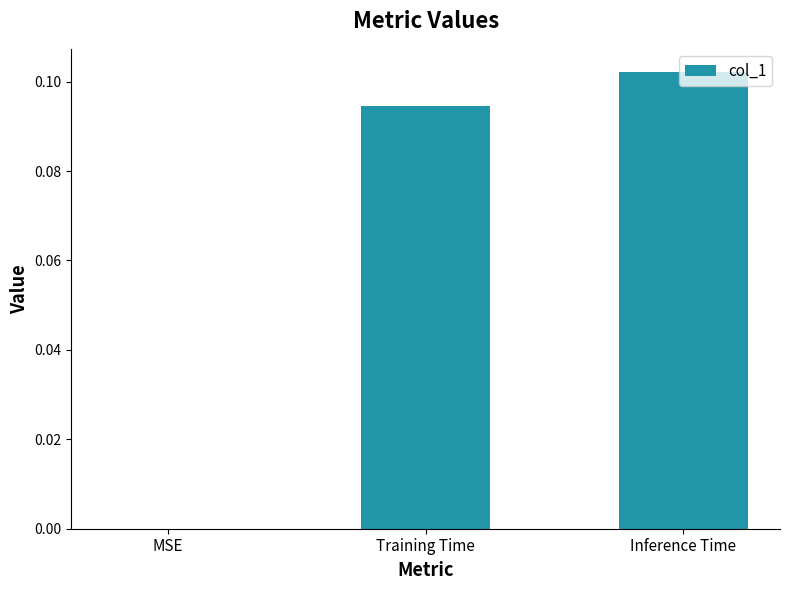

Count the values in the range 0 to 1.

3